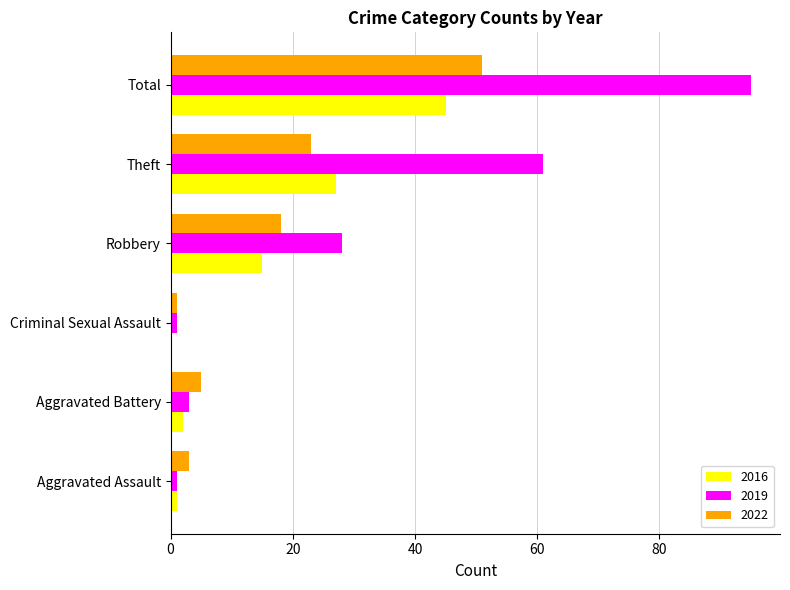

Count the number of data series in this chart.

3